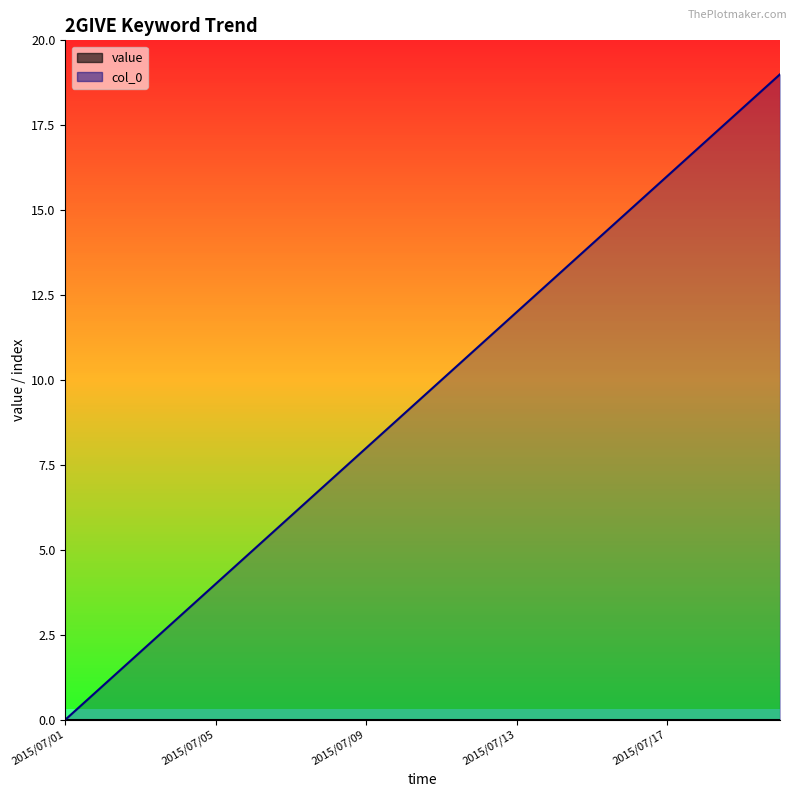

What is the average value?

10